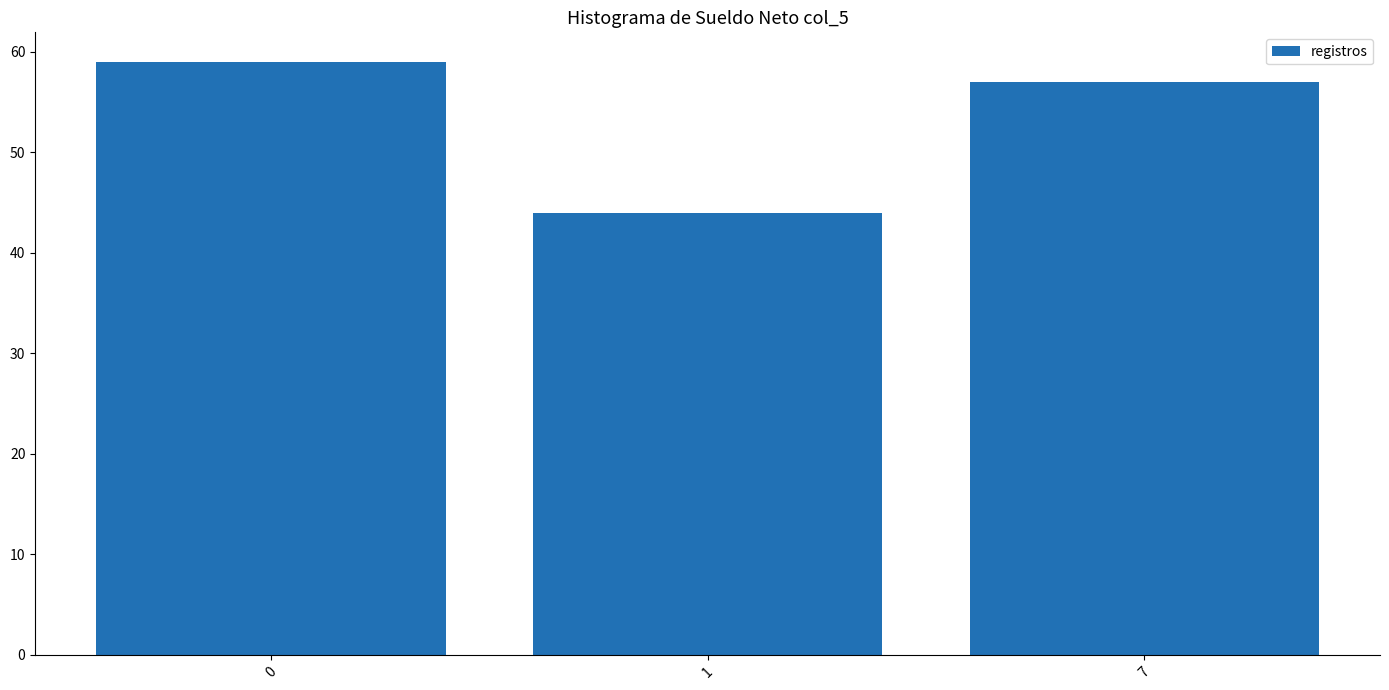

At which category does the chart reach its minimum across all series?

1